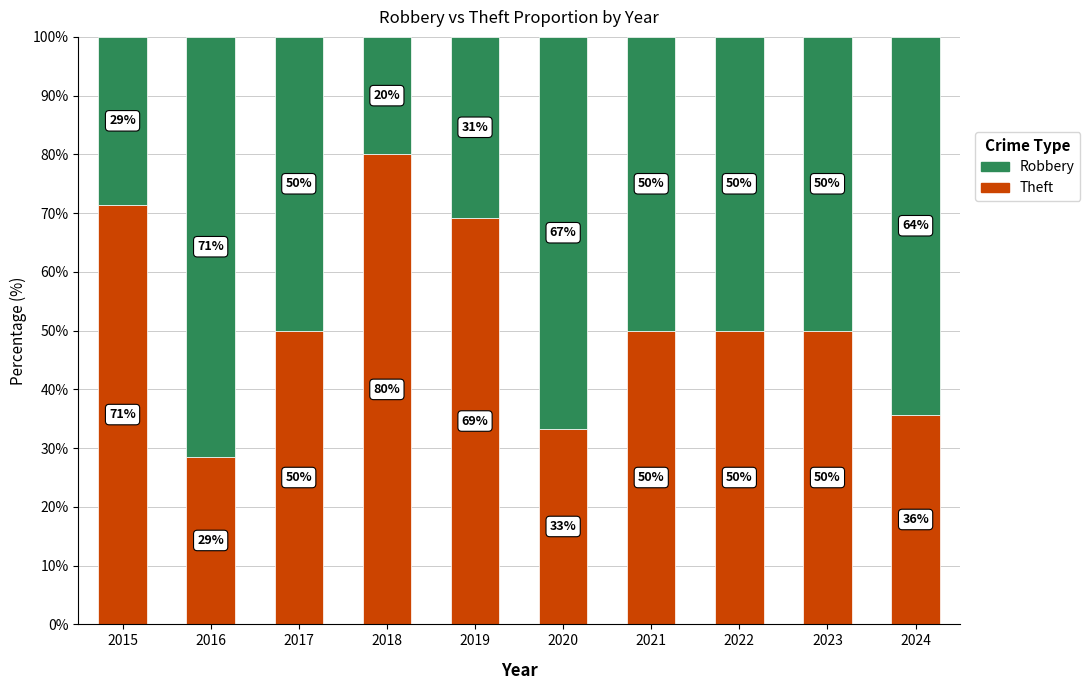

What is the lowest value of the Theft series?

28.6